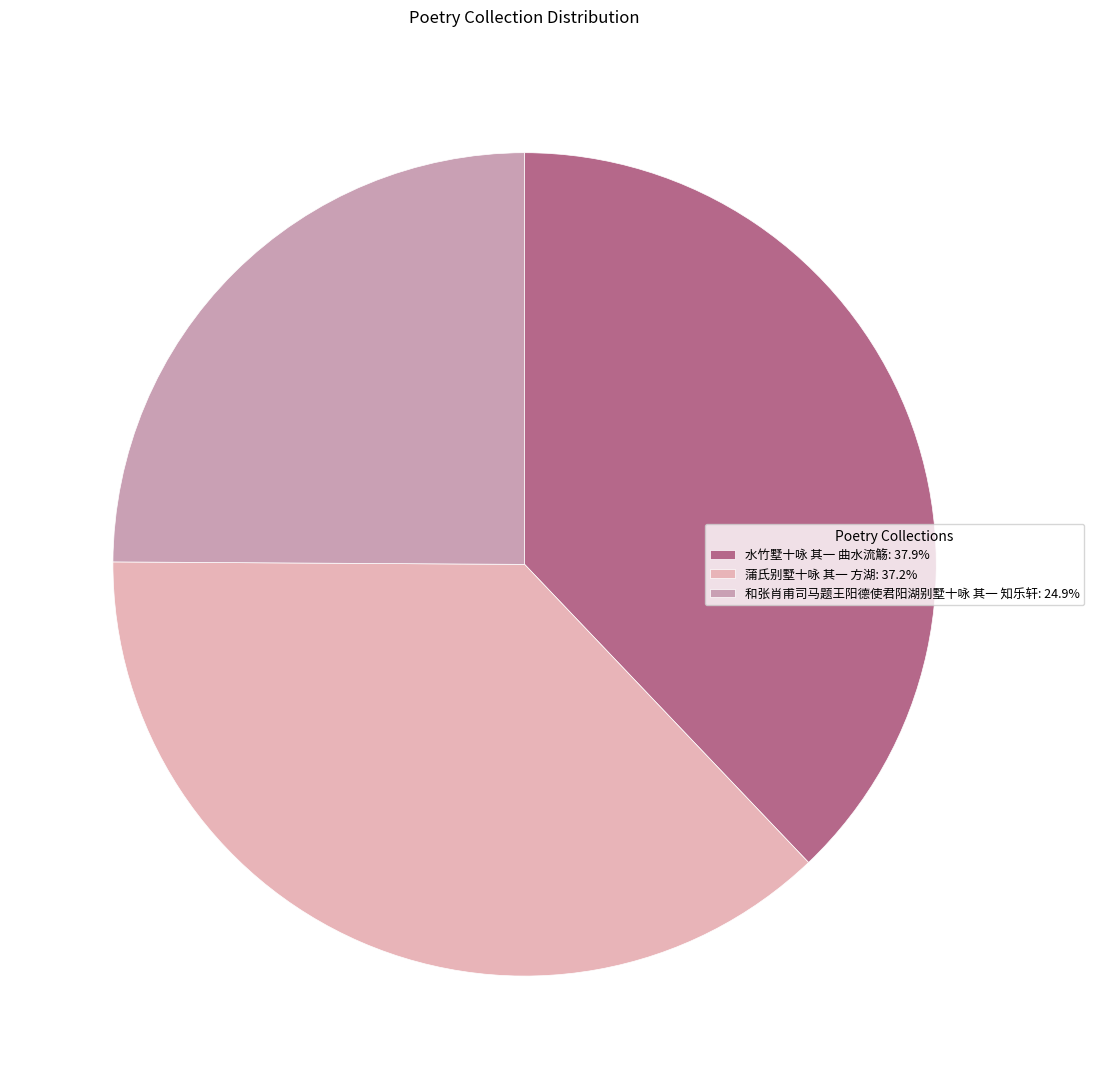

Does 水竹墅十咏 其一 曲水流觞 account for over 50% of the chart?

No